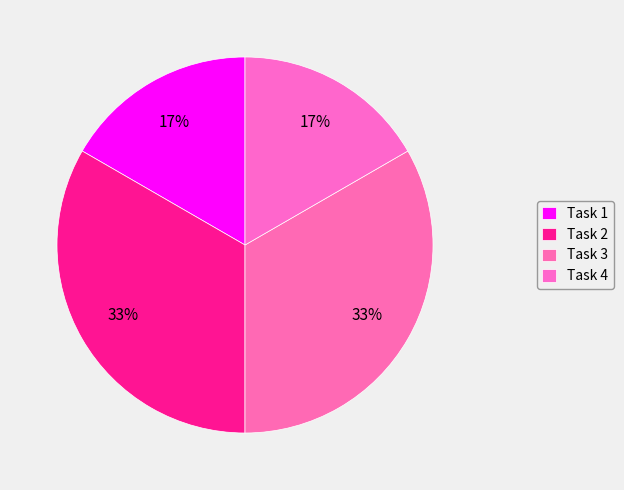

Between Task 4 and Task 2, which is larger?

Task 2